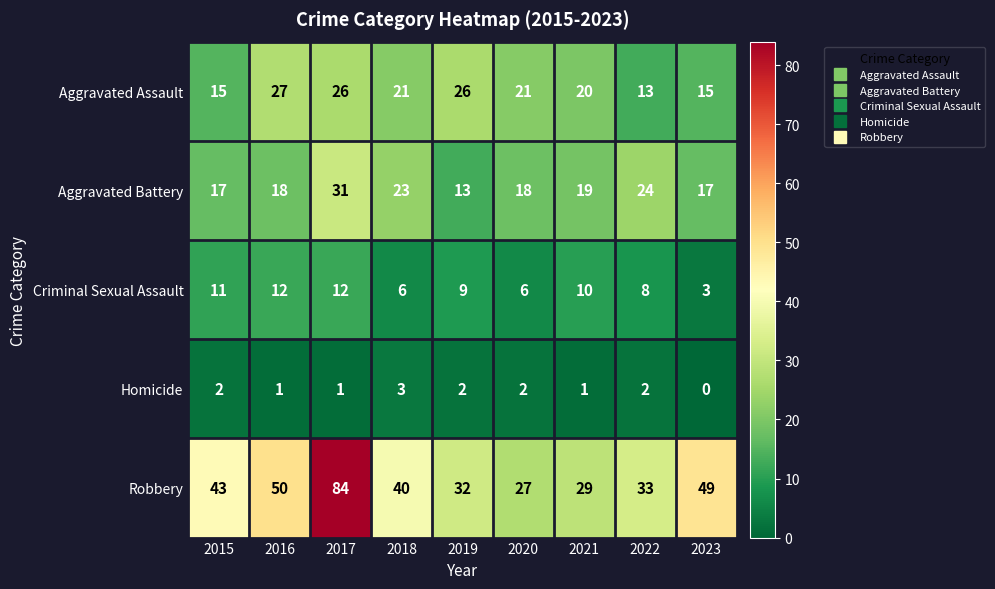

At how many categories does at least one series exceed 25?

9